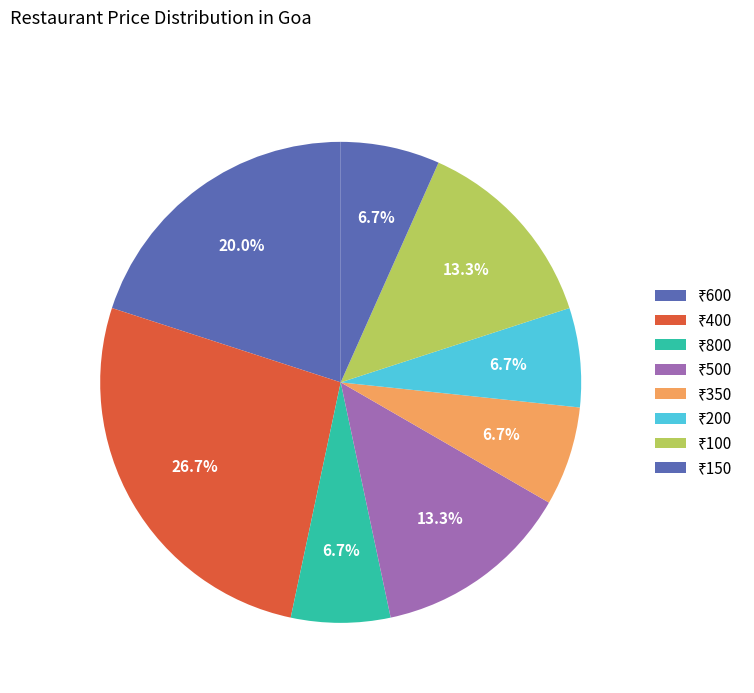

Count the number of slices in the pie.

8